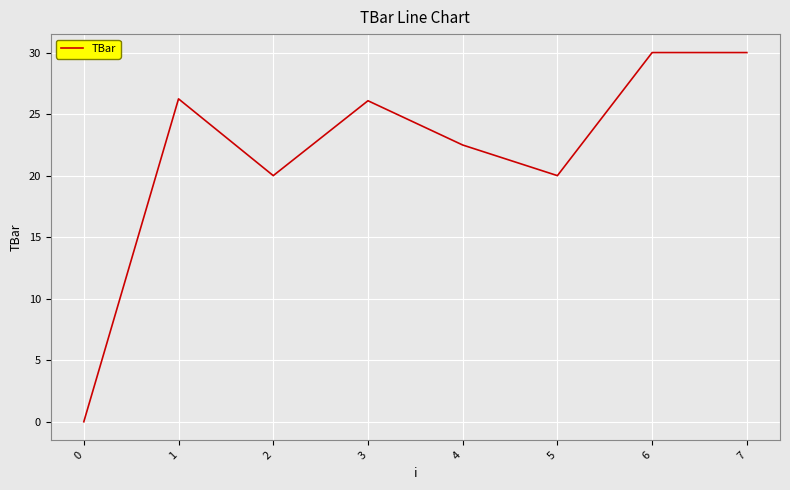

What is the change in value from 3 to 7?

+3.9